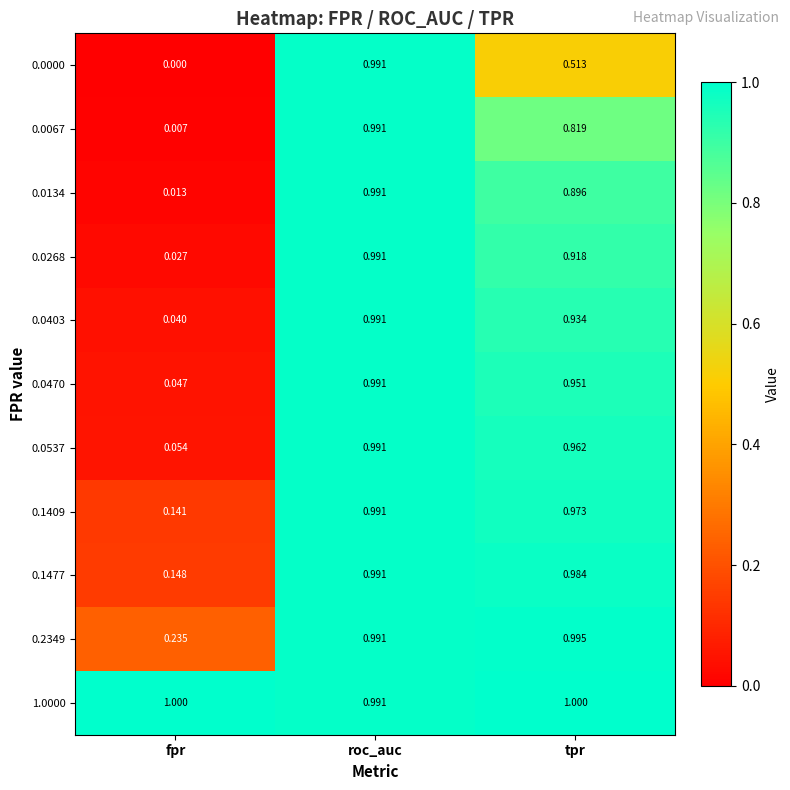

List the labels in order of 0.1477 value, largest first.

roc_auc, tpr, fpr